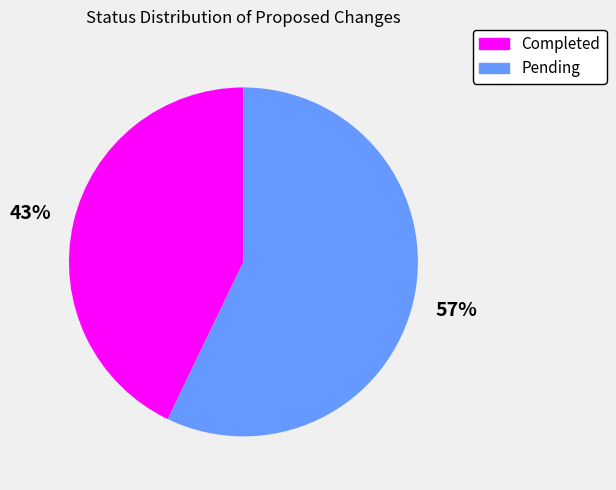

To the nearest percent, what is the difference between the Completed and Pending slice percentages?

14%